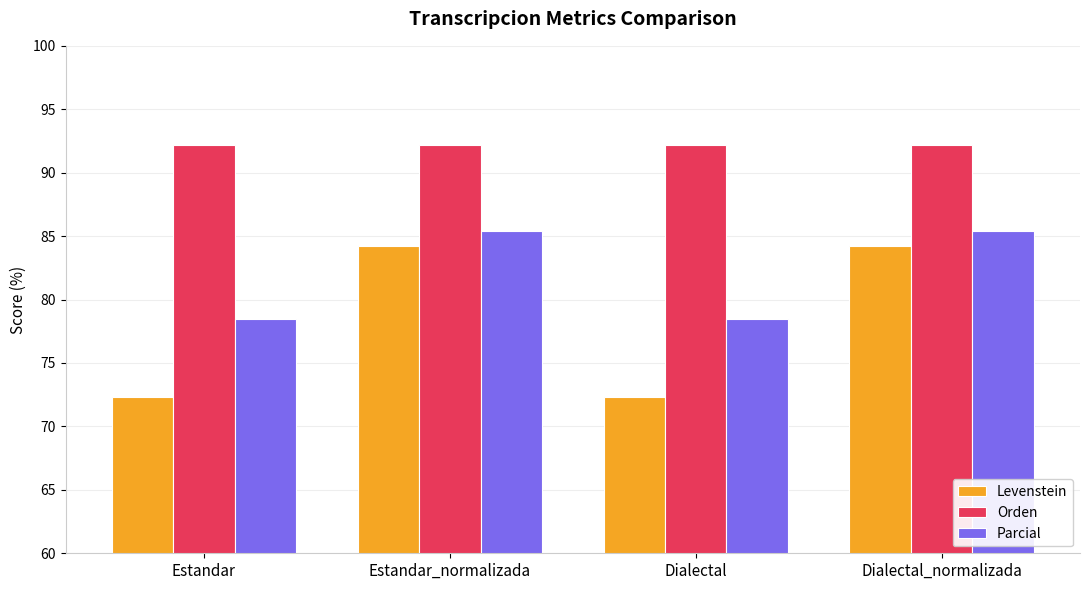

Reading right to left, transcribe all the data shown in this chart.

Levenstein: 84.2	72.3	84.2	72.3
Orden: 92.2	92.2	92.2	92.2
Parcial: 85.4	78.4	85.4	78.4